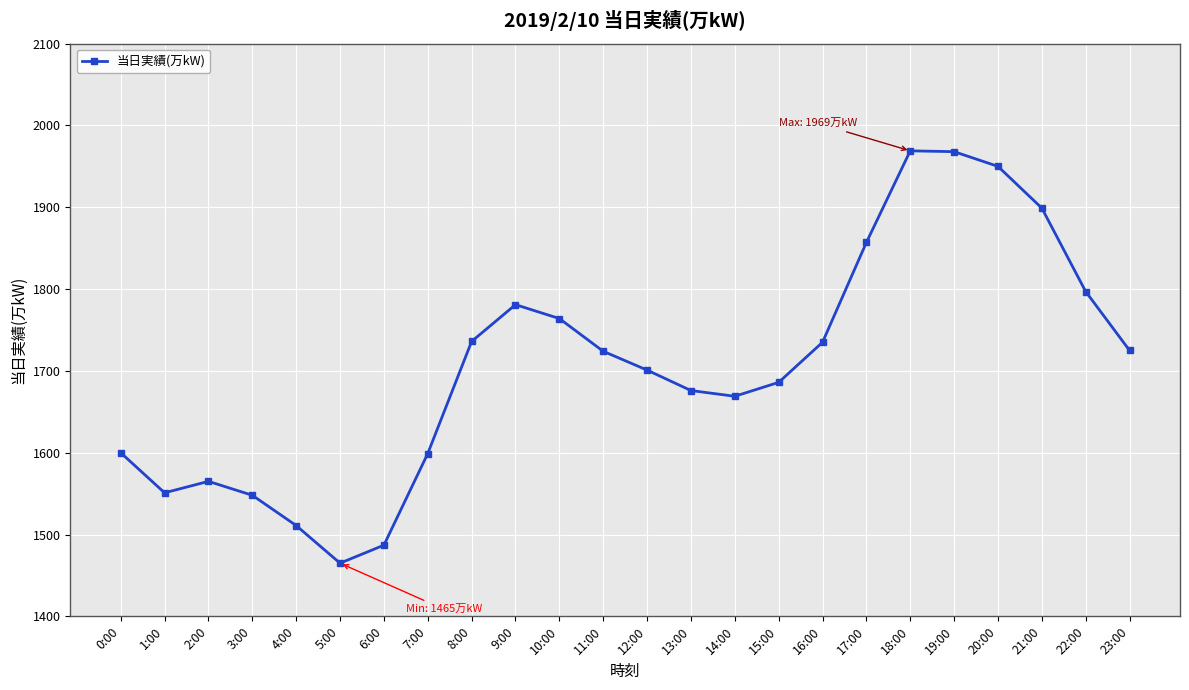

What is the value of the 20th point from the left?

1968